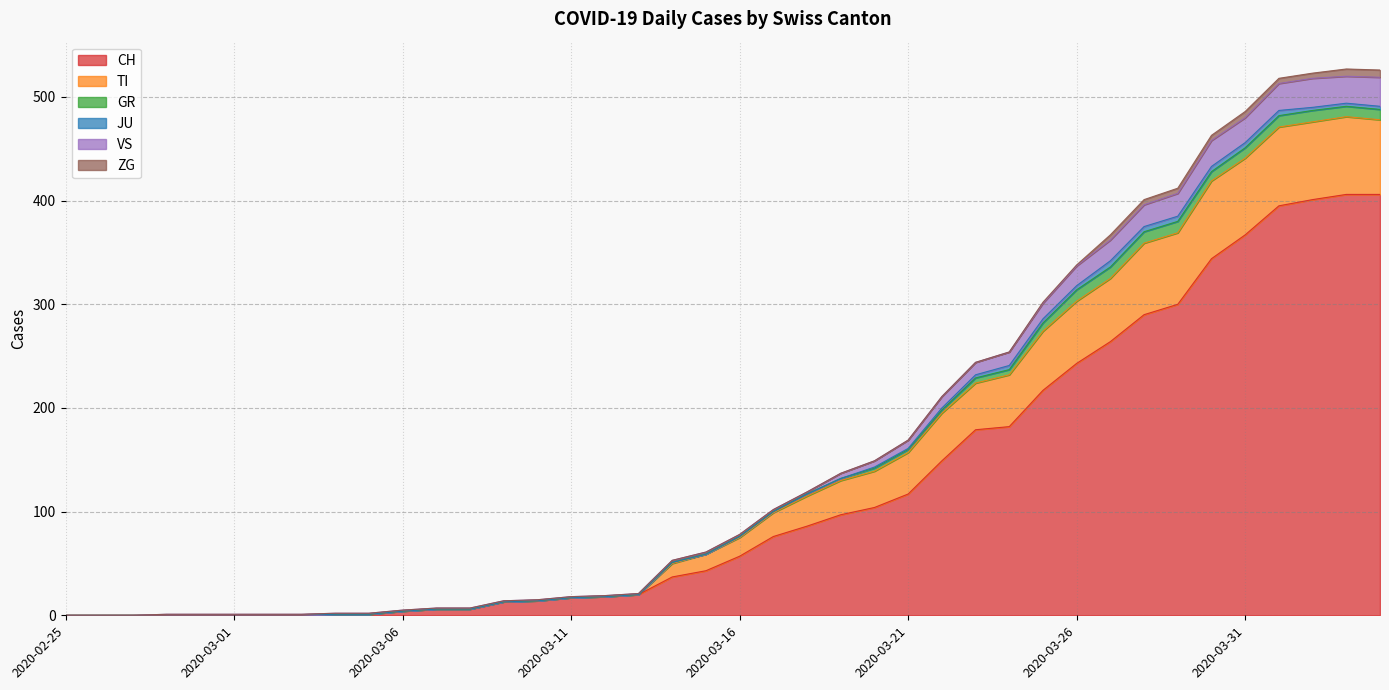

What is the maximum value for CH?

406